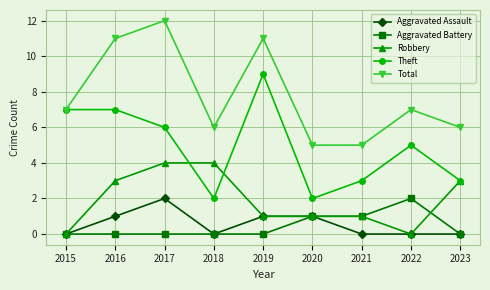

Count the Theft values in the range 3 to 7.

6